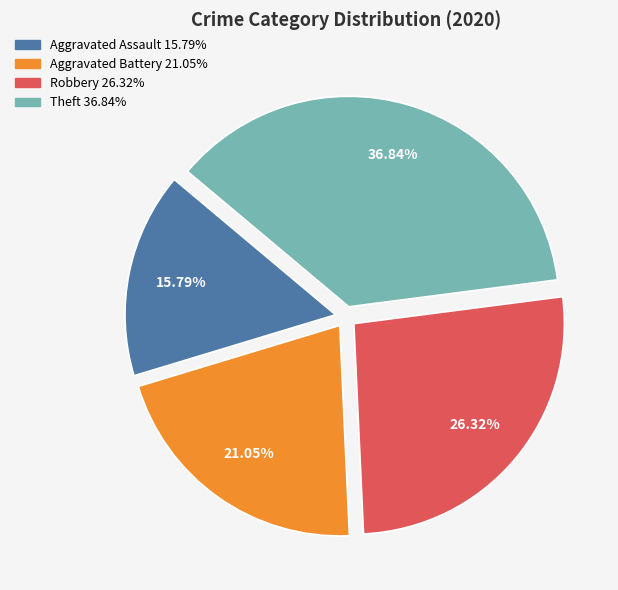

What percentage is the Theft slice, to the nearest percent?

37%